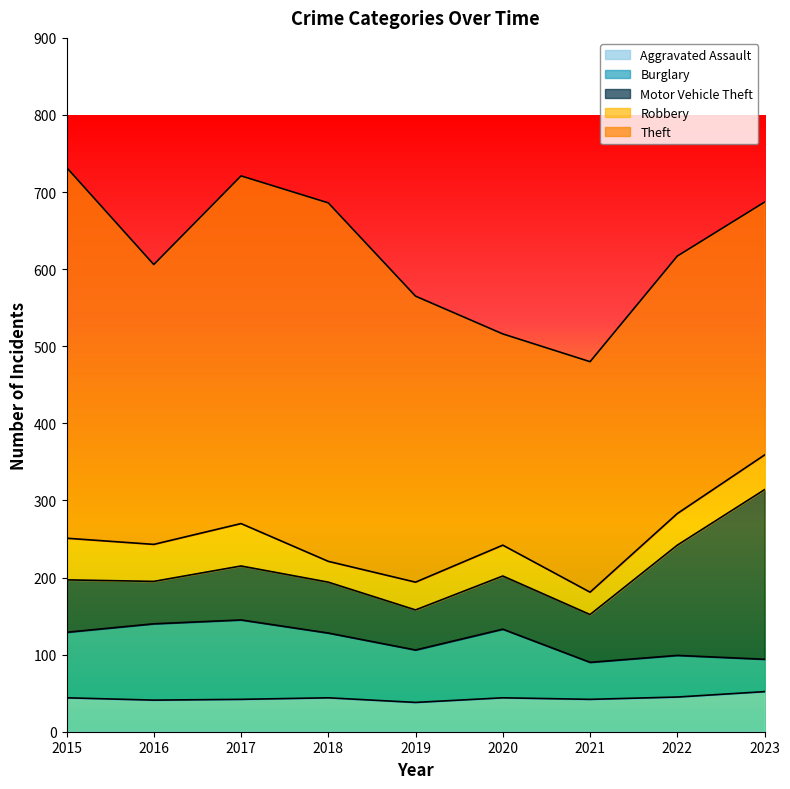

At 2019, list the series in order from smallest to largest.

Robbery, Aggravated Assault, Motor Vehicle Theft, Burglary, Theft